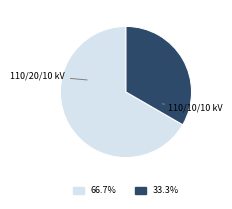

Is there any slice that represents more than half of the pie?

Yes